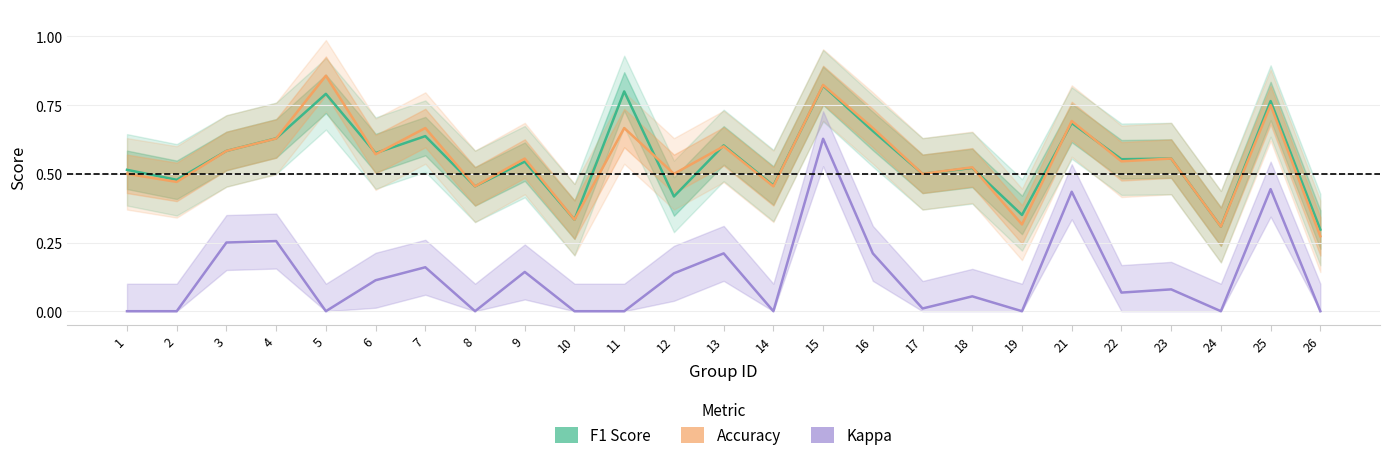

Reading left to right, list all the values displayed in this chart.

F1 Score: 1=0.5	2=0.5	3=0.6	4=0.6	5=0.8	6=0.6	7=0.6	8=0.5	9=0.5	10=0.3	11=0.8	12=0.4	13=0.6	14=0.5	15=0.8	16=0.7	17=0.5	18=0.5	19=0.4	21=0.7	22=0.6	23=0.6	24=0.3	25=0.8	26=0.3
Accuracy: 1=0.5	2=0.5	3=0.6	4=0.6	5=0.9	6=0.6	7=0.7	8=0.5	9=0.6	10=0.3	11=0.7	12=0.5	13=0.6	14=0.5	15=0.8	16=0.7	17=0.5	18=0.5	19=0.3	21=0.7	22=0.5	23=0.6	24=0.3	25=0.8	26=0.3
Kappa: 1=0.0	2=0.0	3=0.2	4=0.3	5=0.0	6=0.1	7=0.2	8=0.0	9=0.1	10=0.0	11=0.0	12=0.1	13=0.2	14=0.0	15=0.6	16=0.2	17=0.0	18=0.1	19=0.0	21=0.4	22=0.1	23=0.1	24=0.0	25=0.4	26=0.0